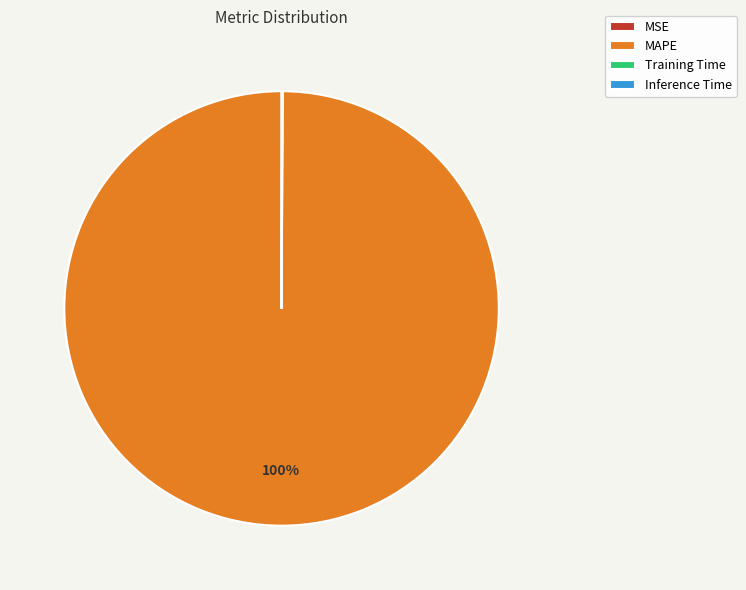

Does MAPE represent more than half of the total?

Yes